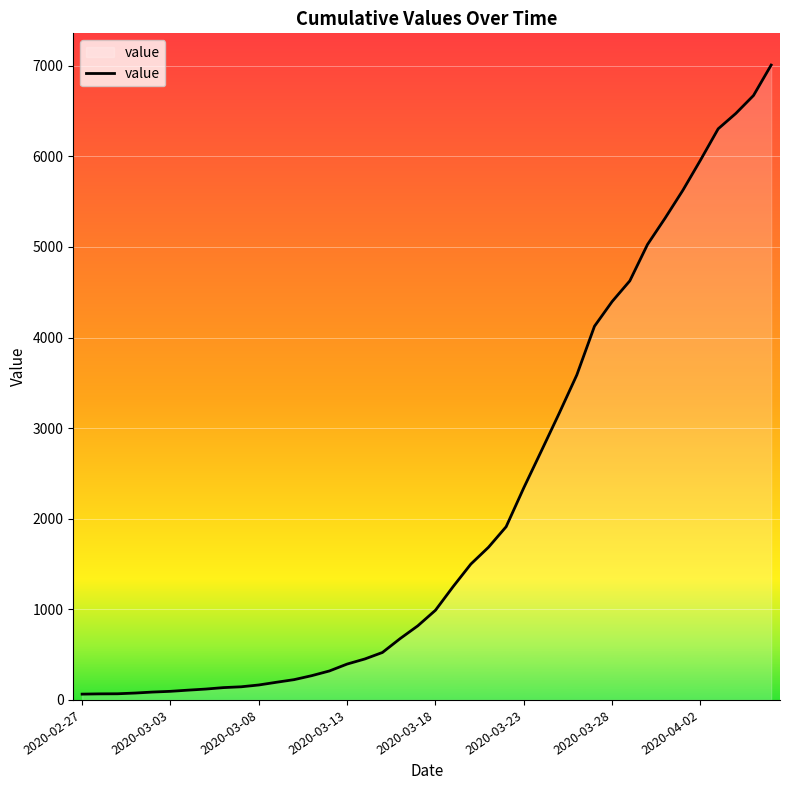

What is the difference between the second highest and minimum values?

6608